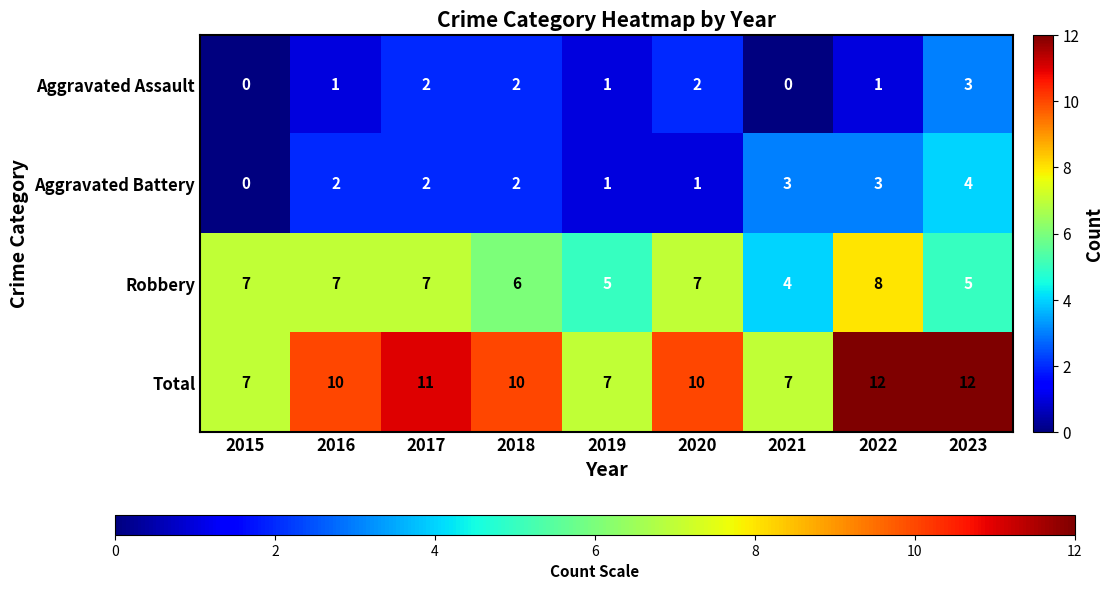

Which series has the largest total across all categories?

Total